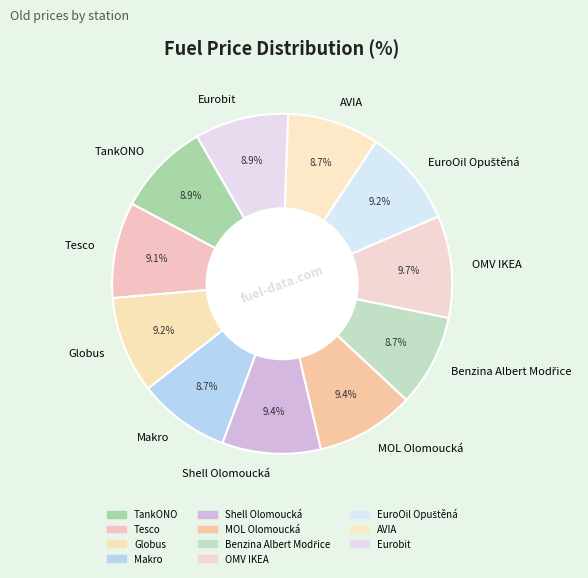

Approximately how many times larger is the value at MOL Olomoucká compared to OMV IKEA?

1.0